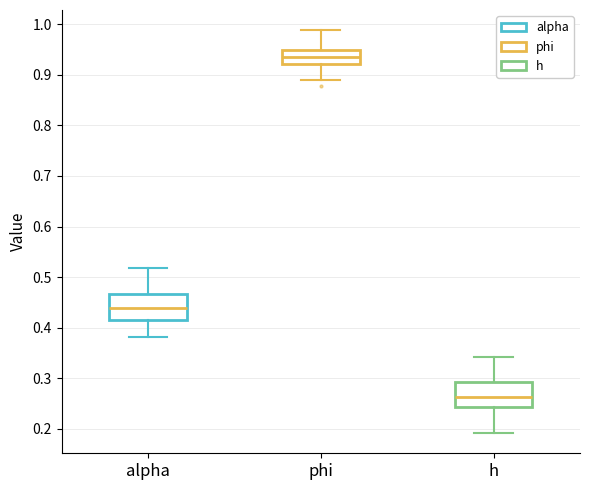

Where is the lower edge of the box for h on the y-axis? The values are not printed on the chart, so give them approximately, as read against the axis.

0.24